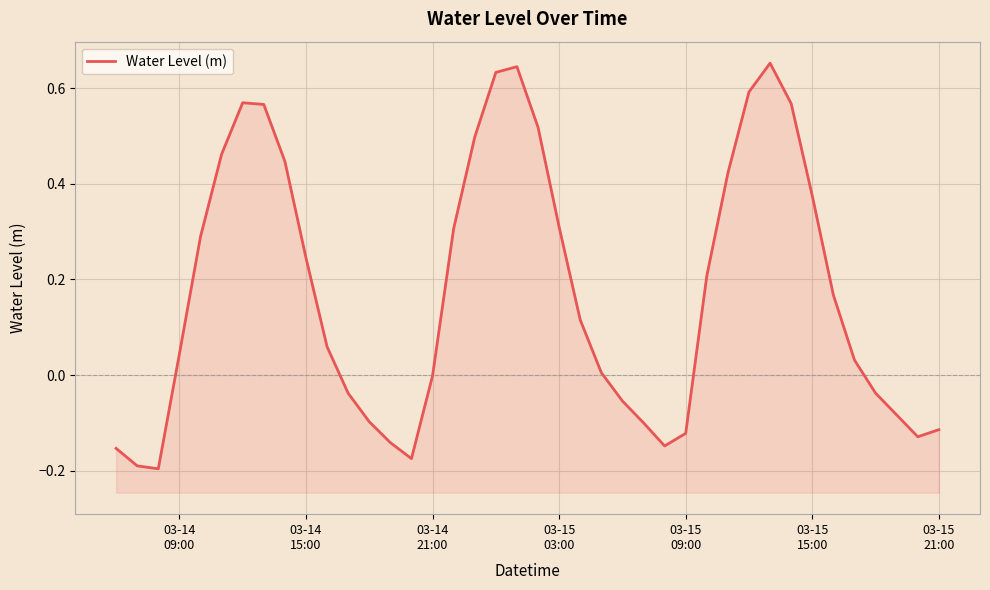

Does the chart display data point markers on the line(s)?

No